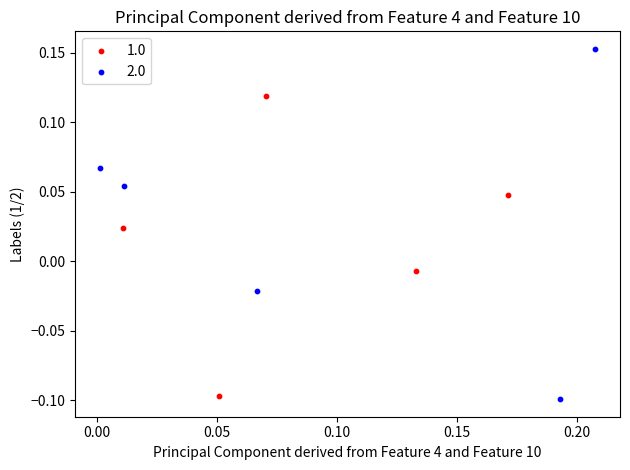

Which series has the largest Y range (max minus min)?

2.0